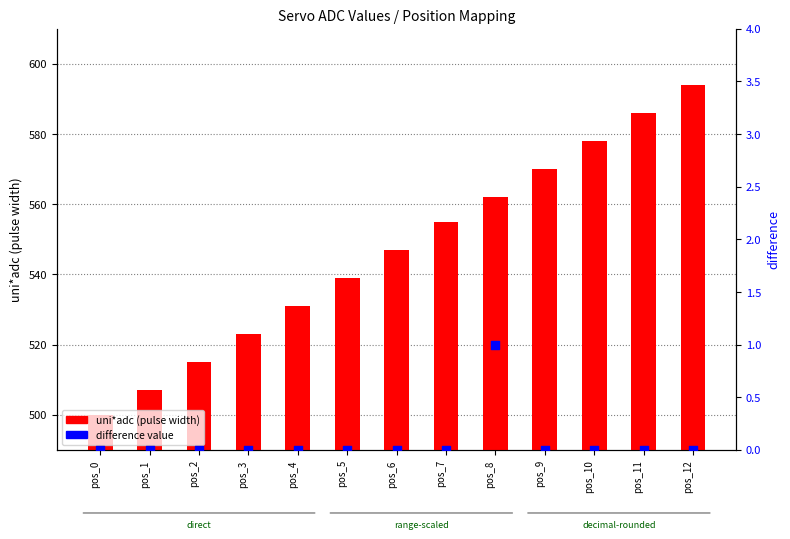

Which series has the widest spread of Y values?

uni*adc (pulse width)